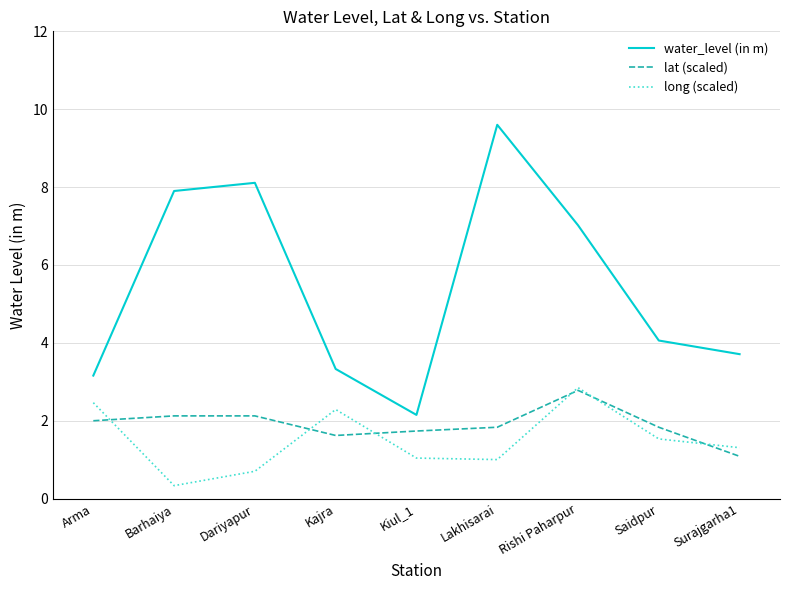

What is the difference between the maximum and second lowest values in the water_level (in m) series?

6.4